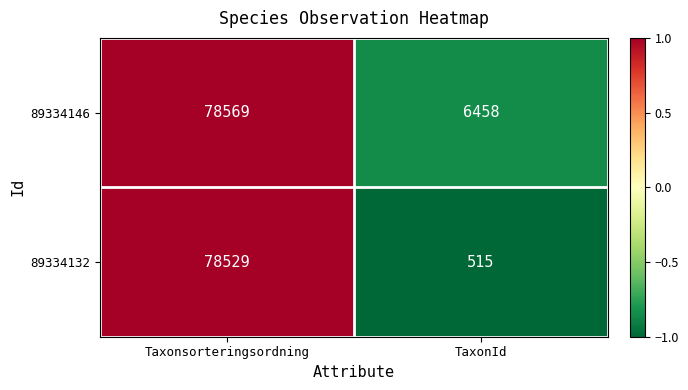

True or false: 89334146 has a value of 9503 at TaxonId.

False